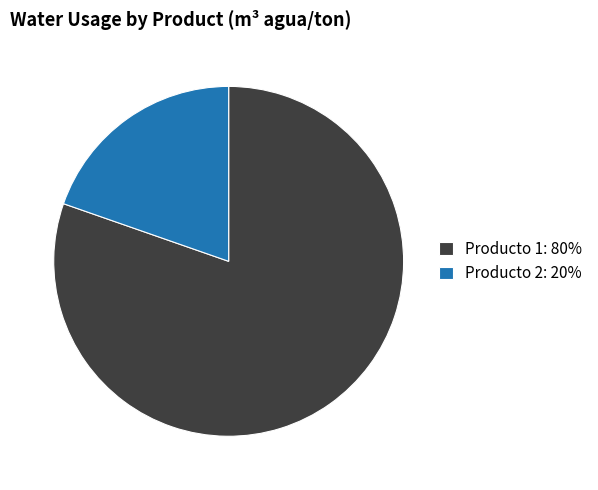

How many segments does this pie chart have?

2